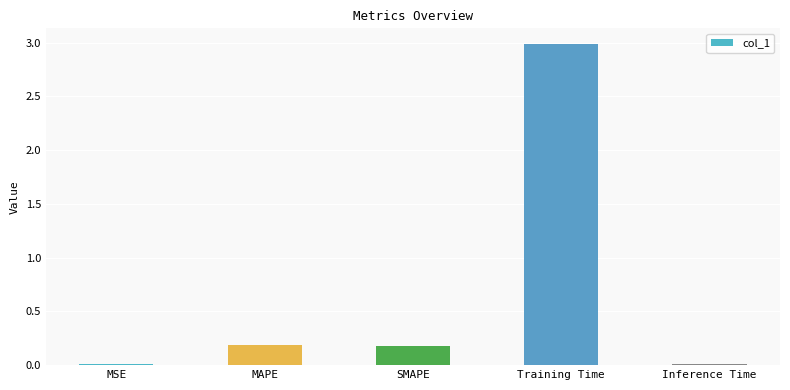

What is the label of the 4th bar from the left?

Training Time